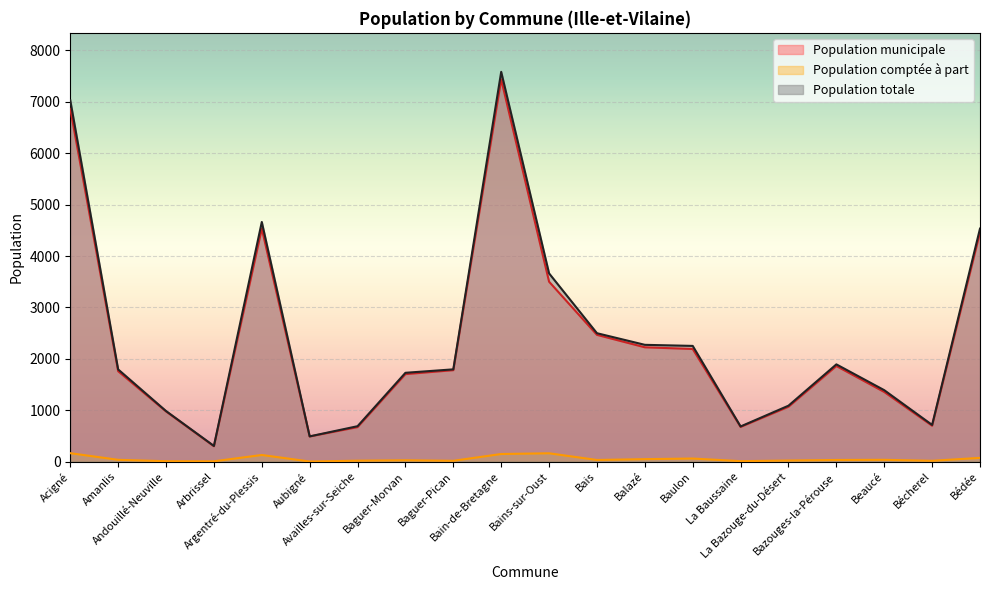

Which series has the largest total across all categories?

Population totale